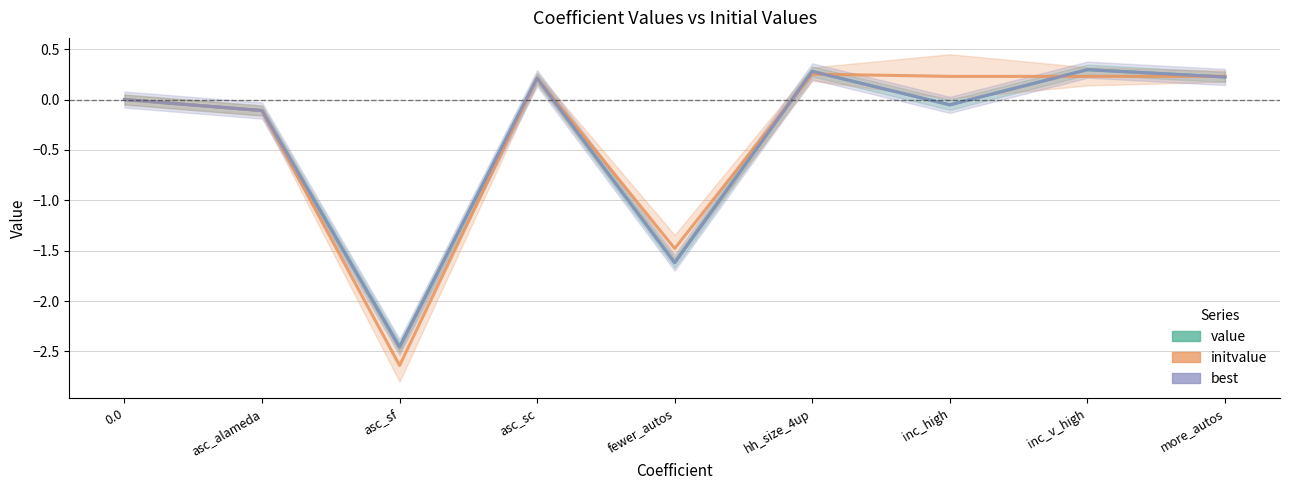

True or false: best and value cross at least once.

False